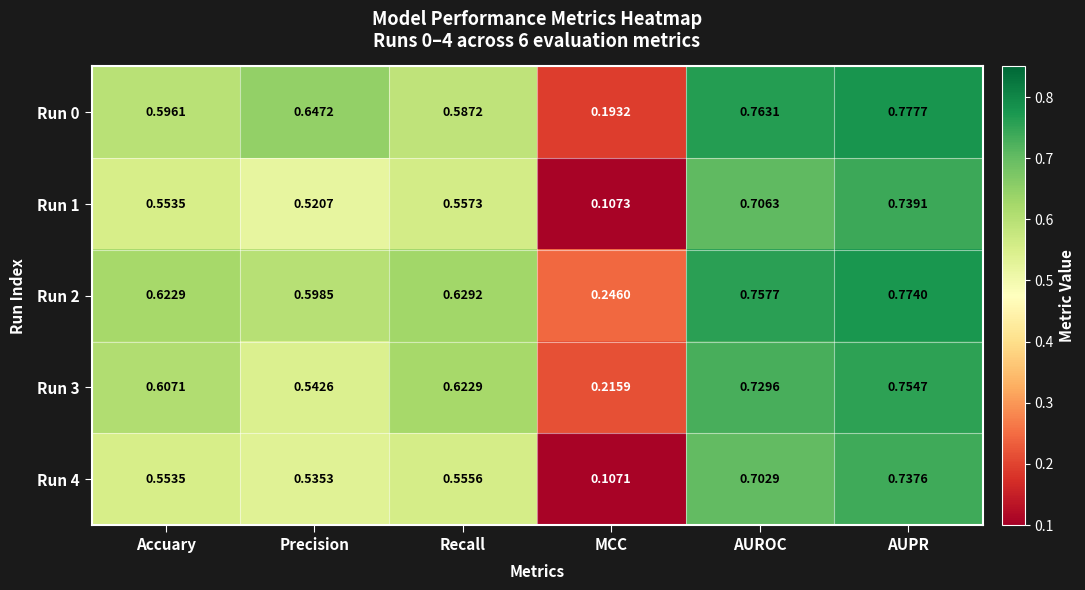

Which category has the lowest value across all series?

MCC